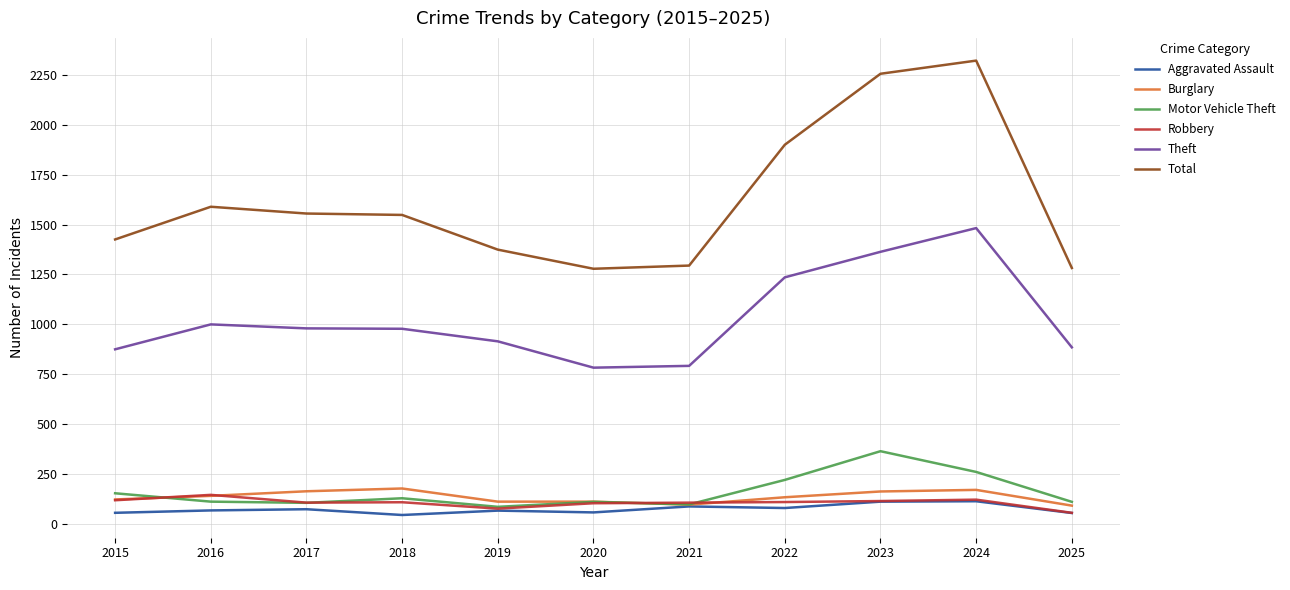

Which label corresponds to the largest value in the chart?

2024